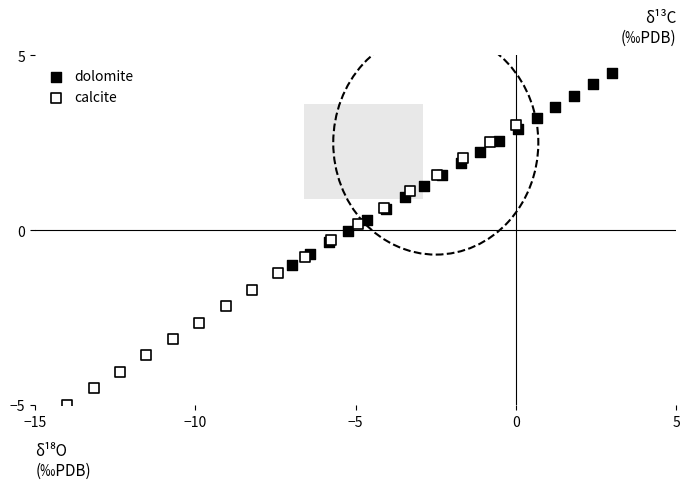

Which series contains the highest Y value?

dolomite